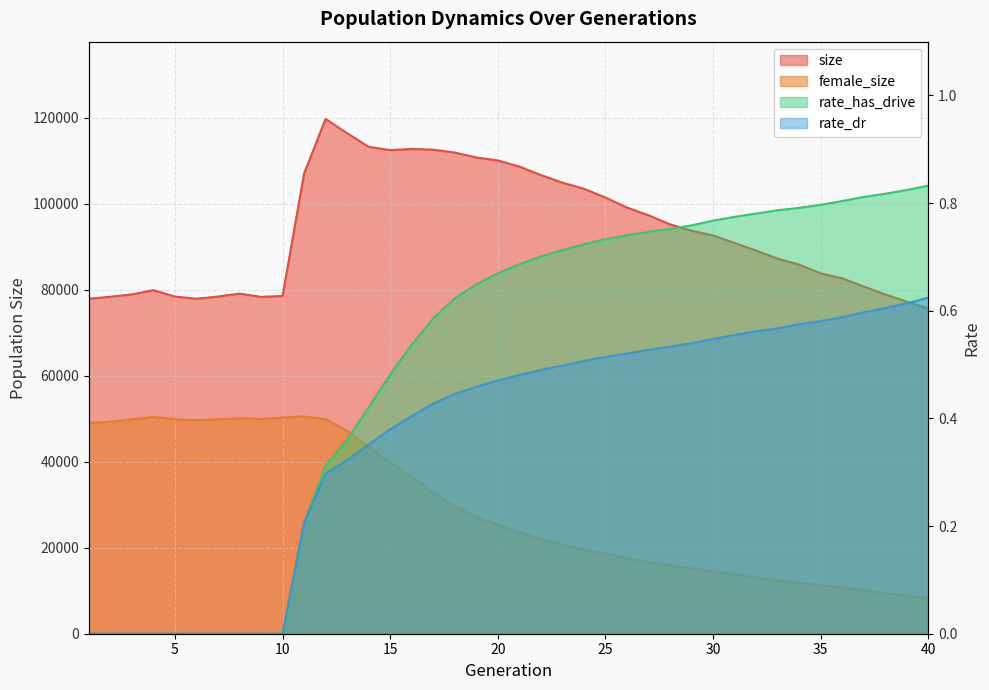

List the series in order of their peak value, lowest first.

rate_dr, rate_has_drive, female_size, size